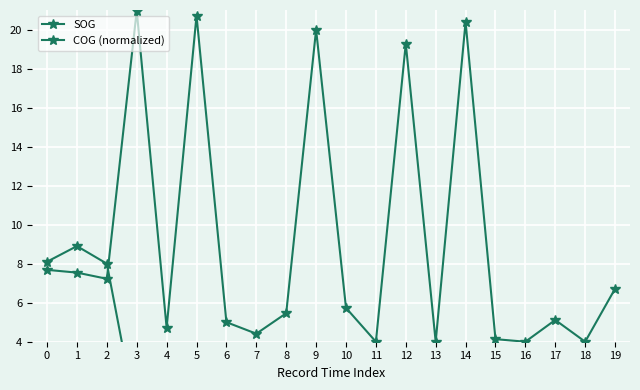

True or false: SOG and COG (normalized) cross at least once.

True